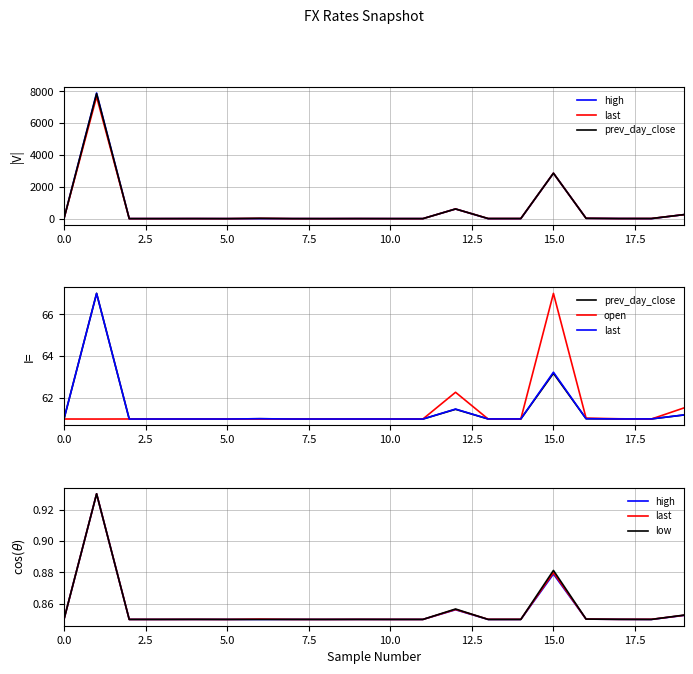

What value does the low series have at 13?

0.8